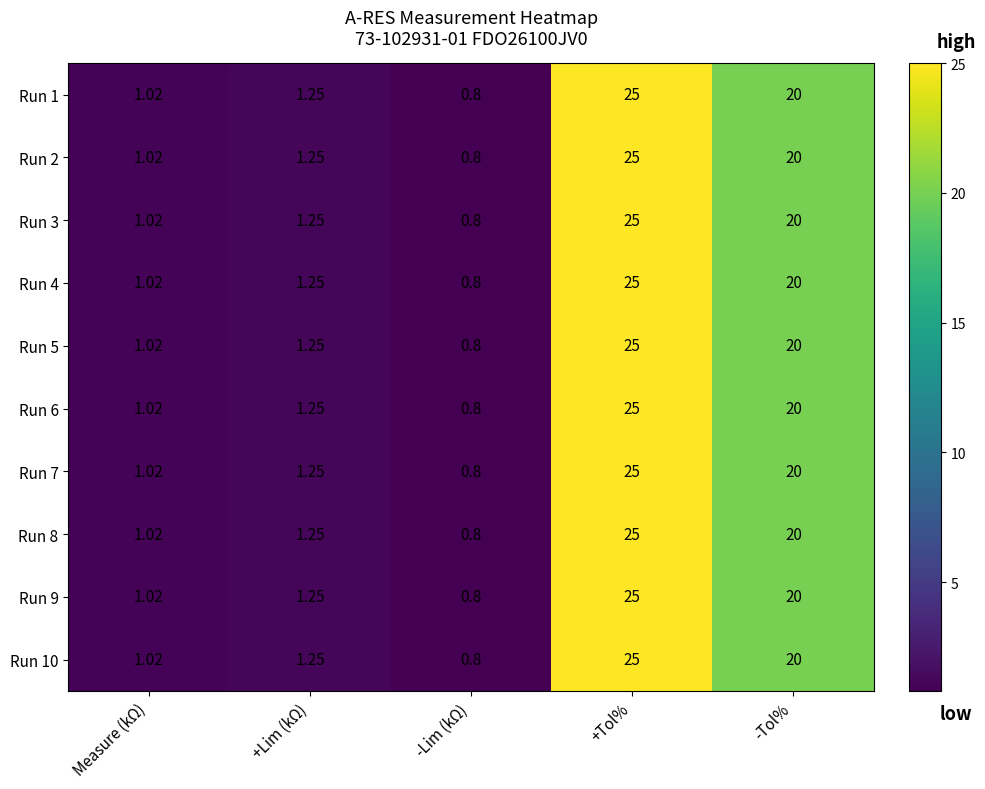

How many distinct data groups are displayed?

10